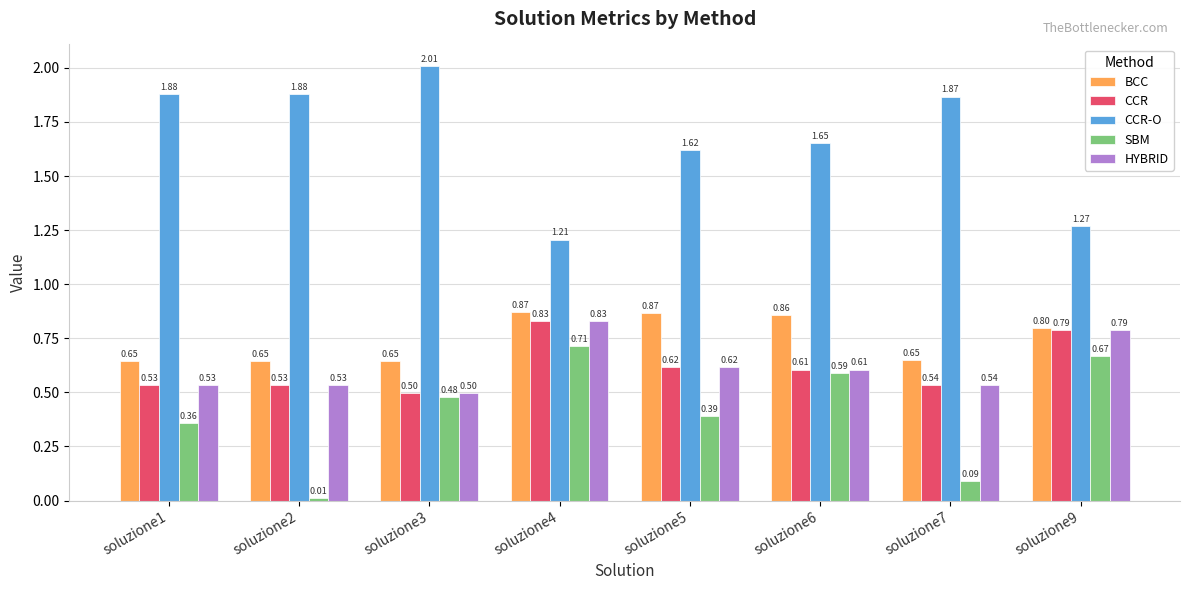

How many categories are shown in the chart?

8